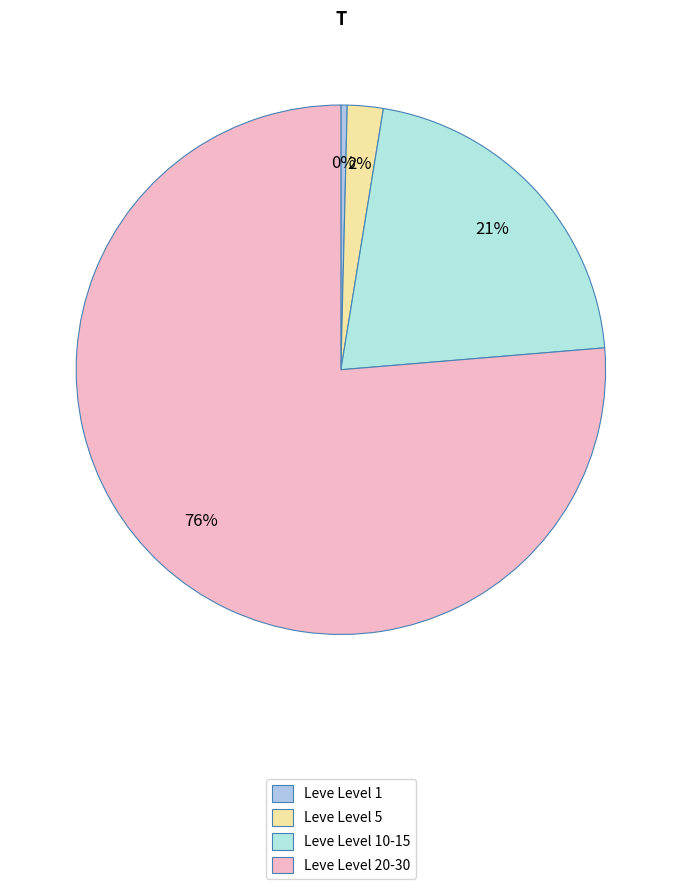

Is there any slice that represents more than half of the pie?

Yes